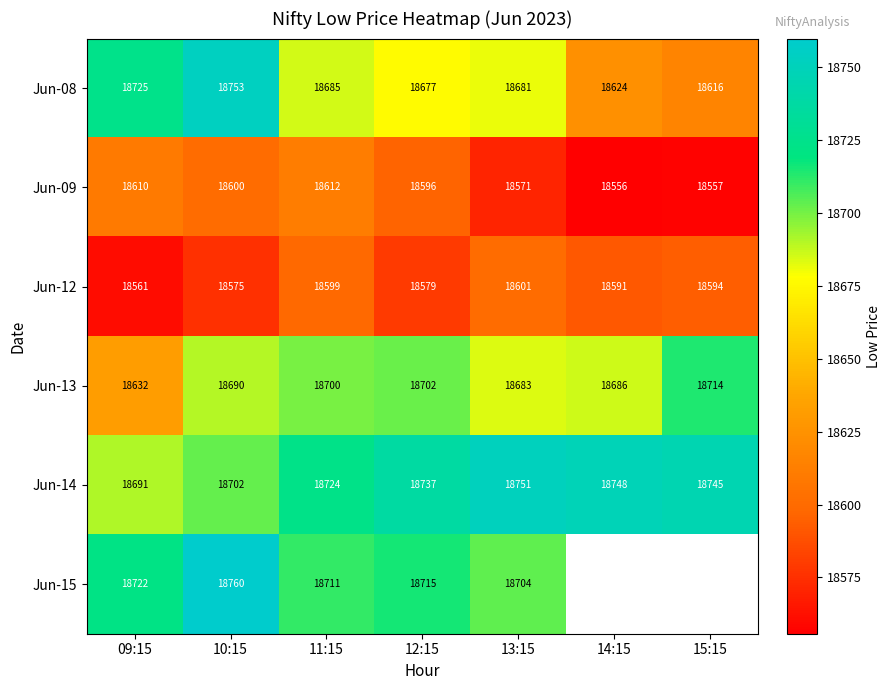

At which category does the chart reach its minimum across all series?

14:15